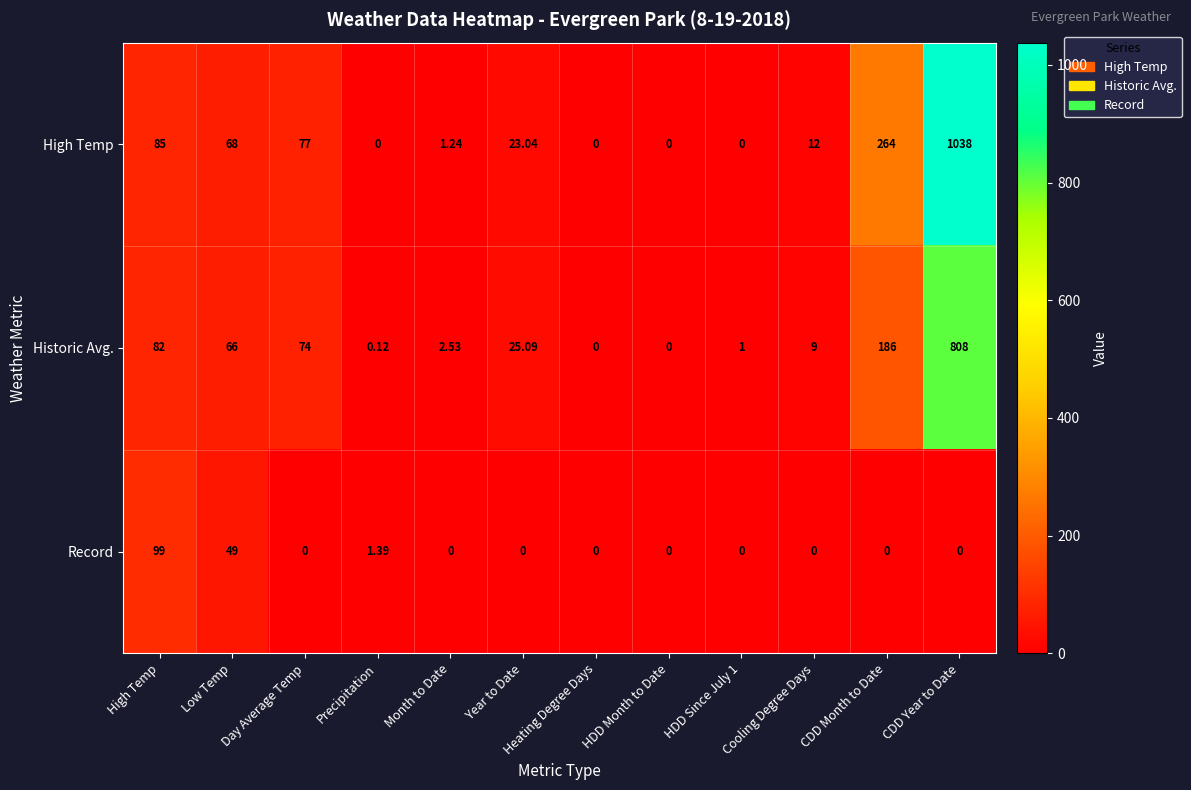

Which series has the largest range (max minus min)?

High Temp